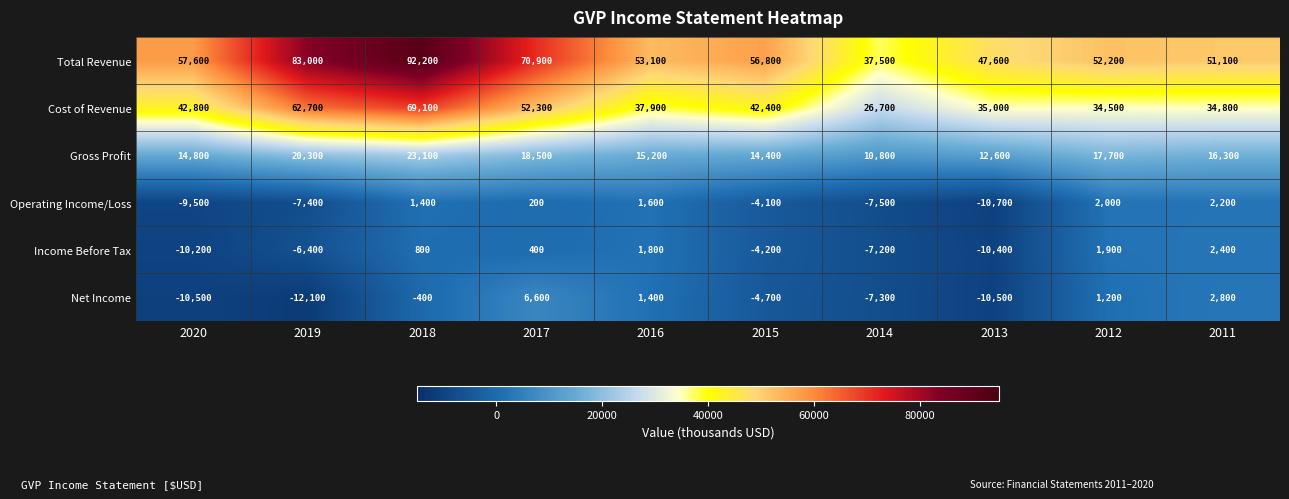

At 2016, list the series in order from smallest to largest.

Net Income, Operating Income/Loss, Income Before Tax, Gross Profit, Cost of Revenue, Total Revenue